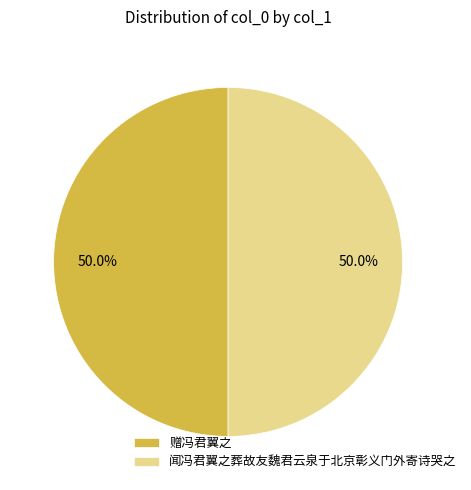

What percentage is the 赠冯君翼之 slice, to the nearest percent?

50%